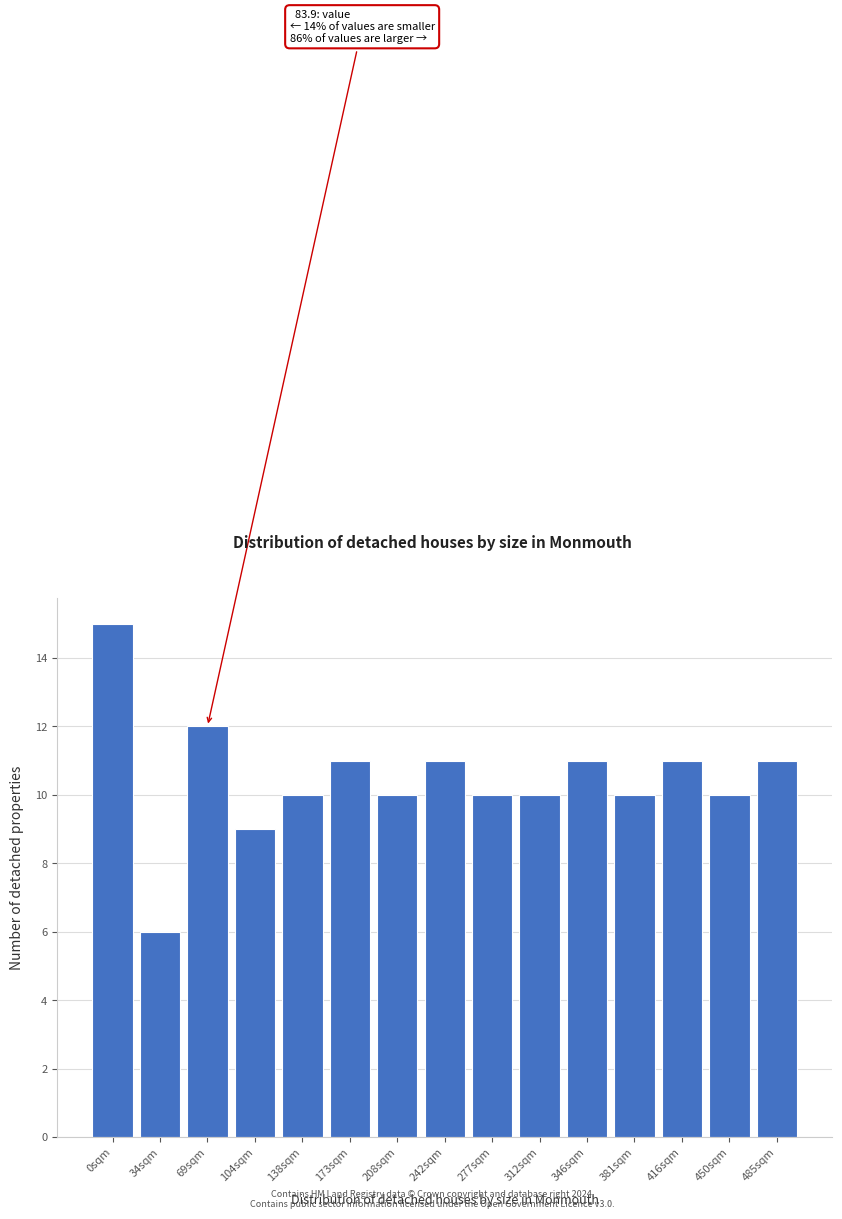

Reading right to left, extract all data points from this chart.

11	10	11	10	11	10	10	11	10	11	10	9	12	6	15